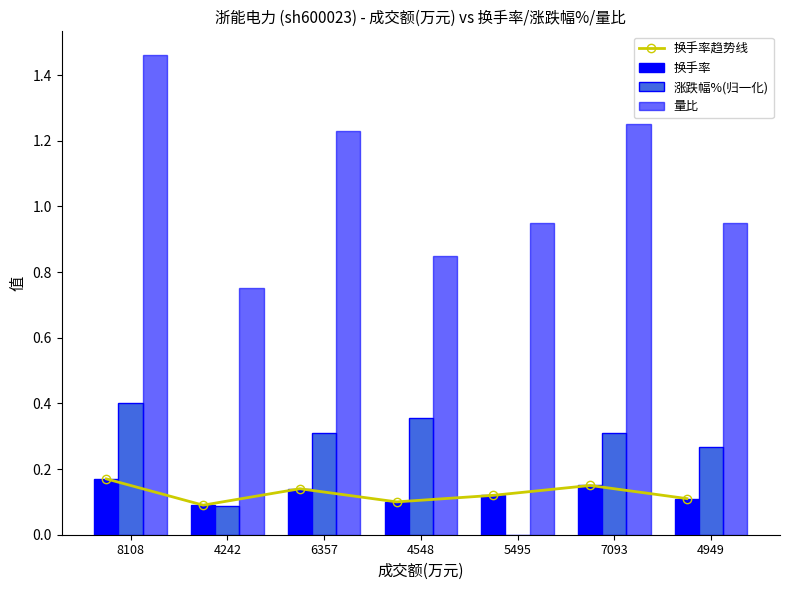

How many data points in 涨跌幅%(归一化) are above 0?

6